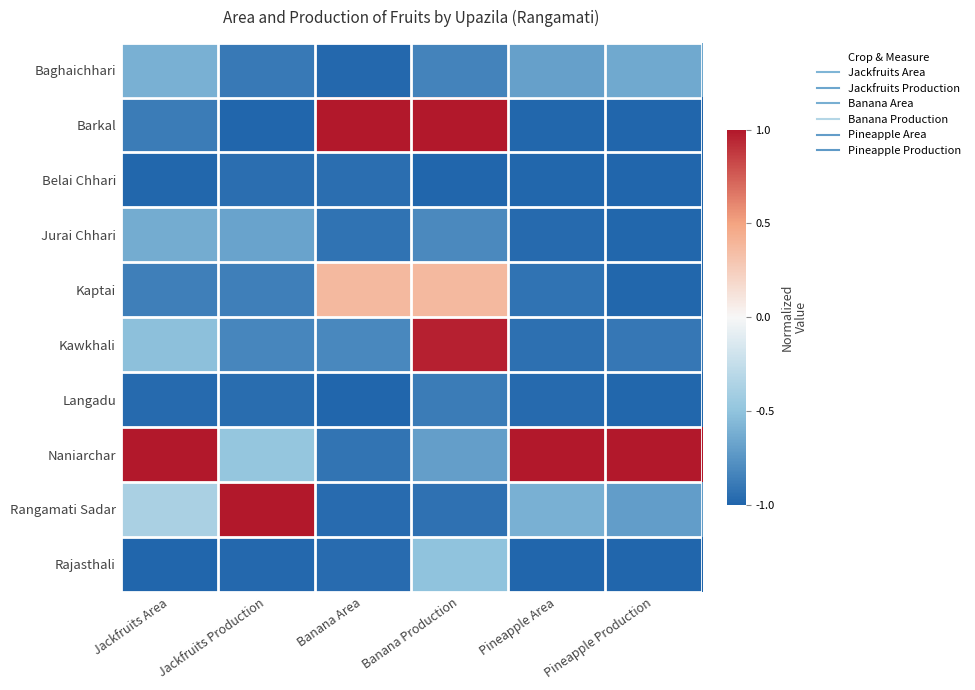

What is the maximum value shown in the chart?

1.0